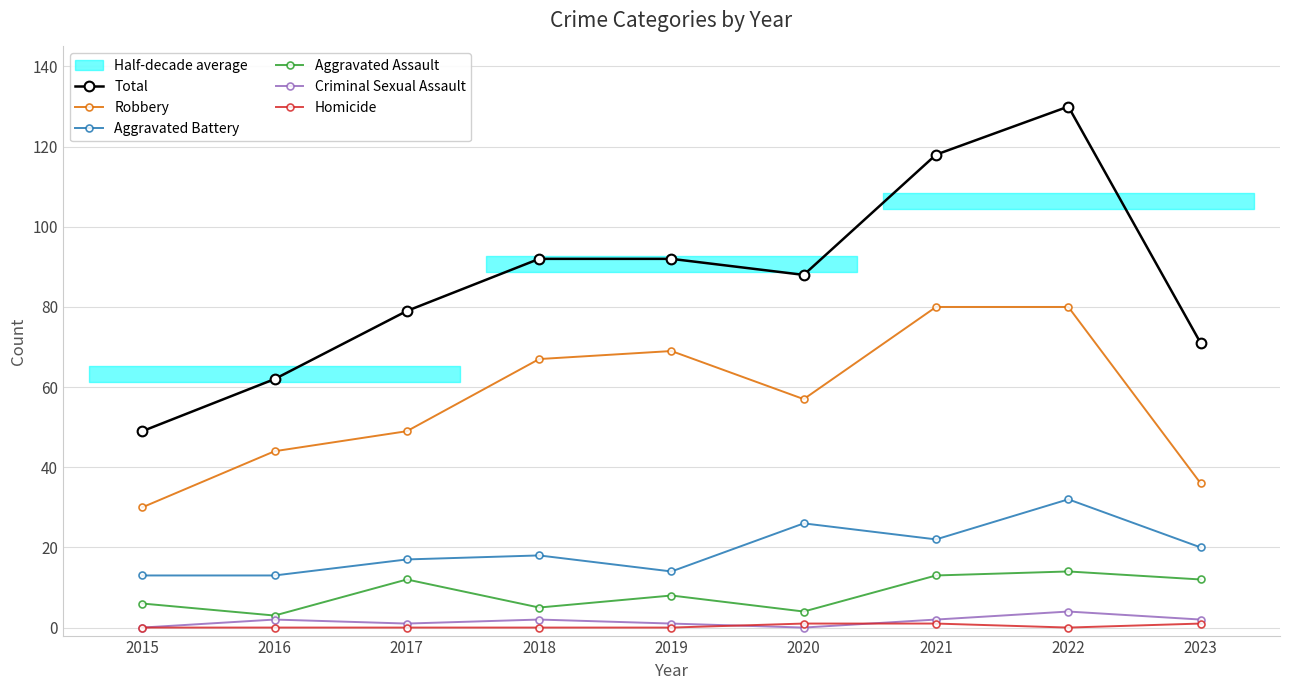

What is the value of the Aggravated Assault point at the 1st from the left?

6